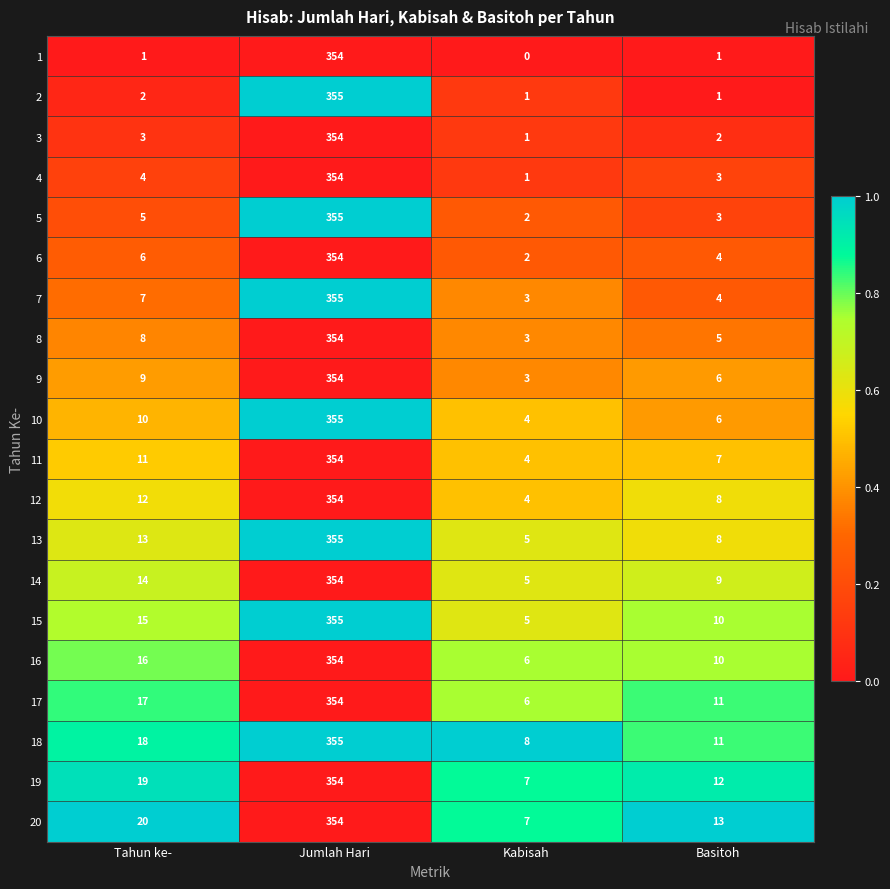

Count the number of categories in the chart.

4